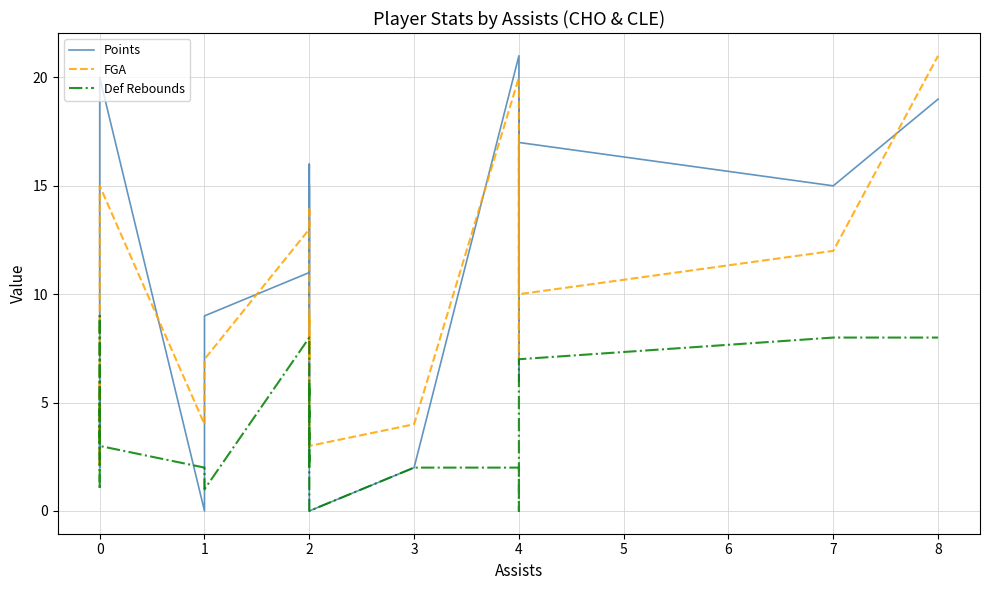

How many positive values does the Def Rebounds series have?

18